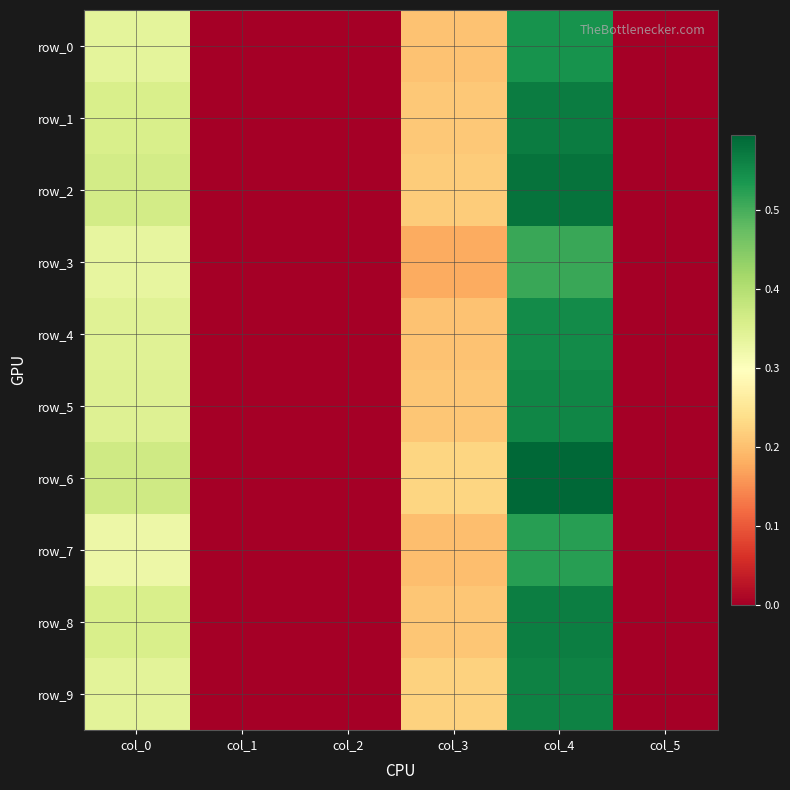

What is the sum of all row_8 values?

1.1